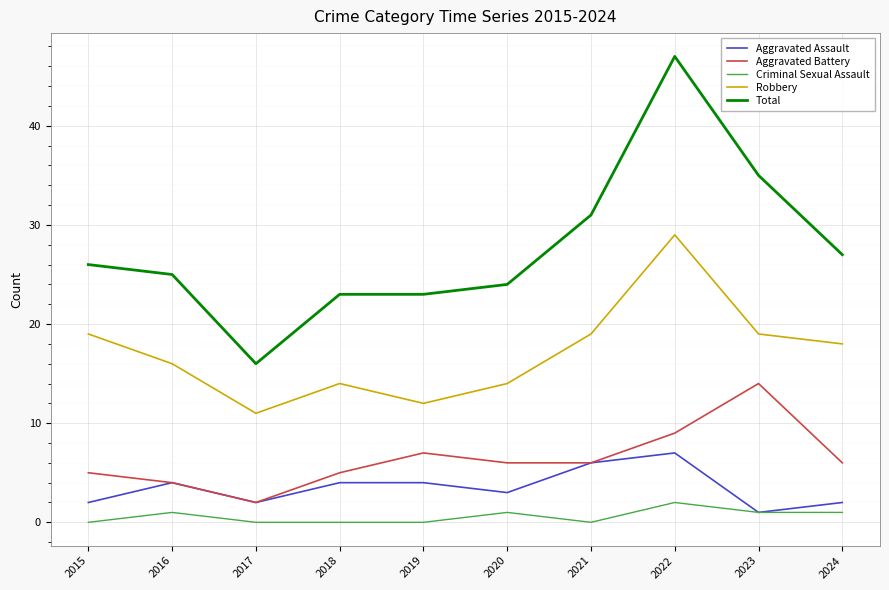

At how many categories does at least one series exceed 15?

10